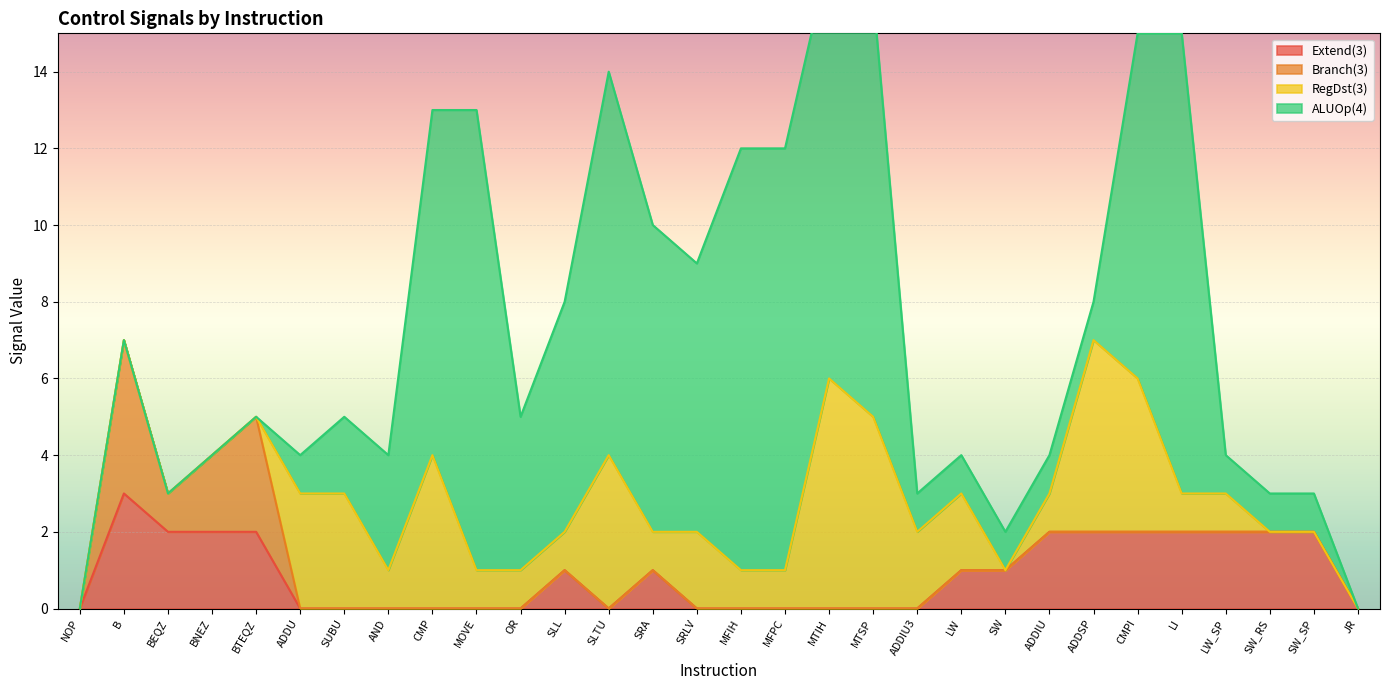

How many distinct data groups are displayed?

4